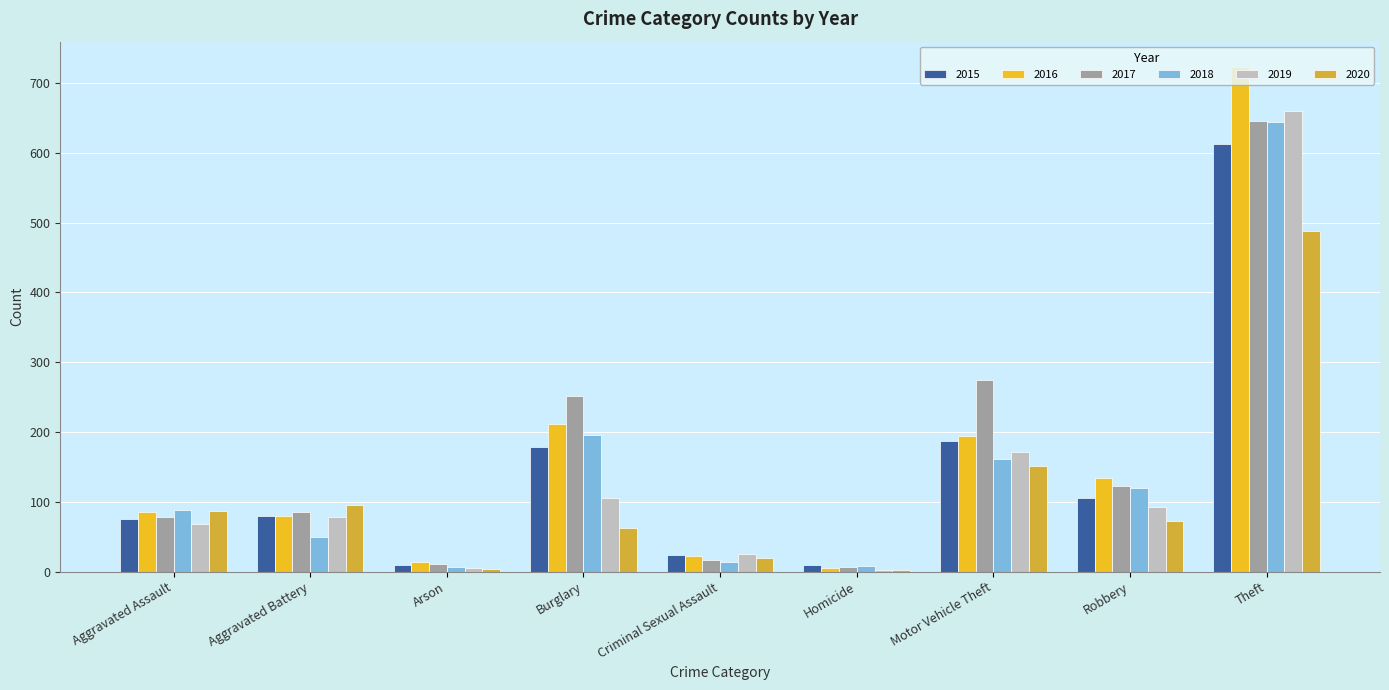

At which label is 2016 closest to 364?

Burglary